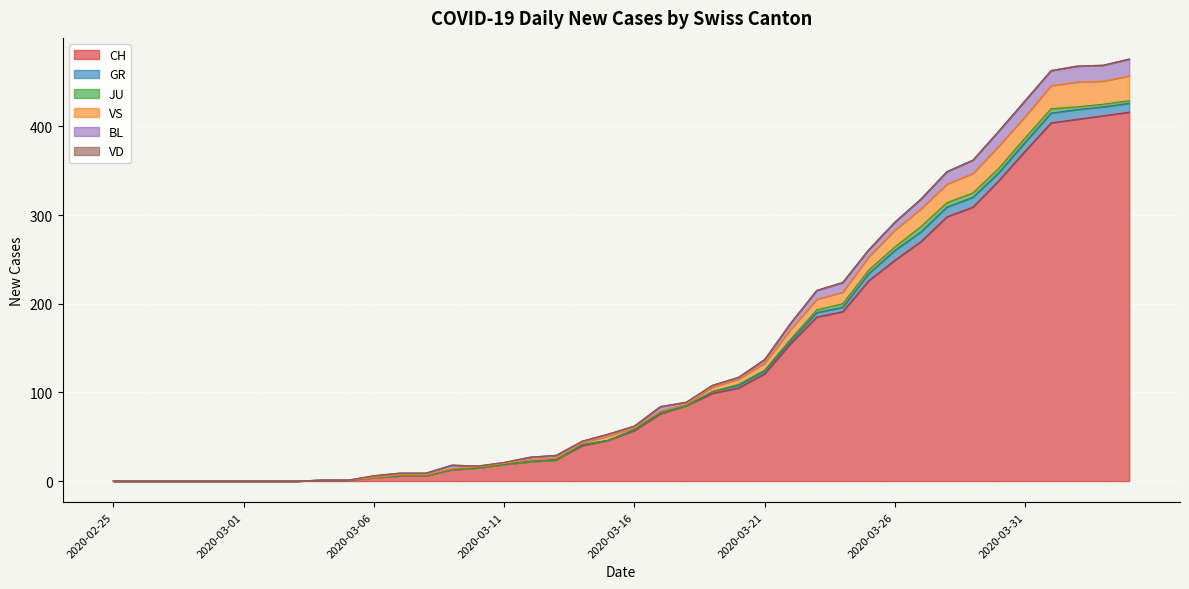

Which label corresponds to the smallest value in the chart?

2020-02-25